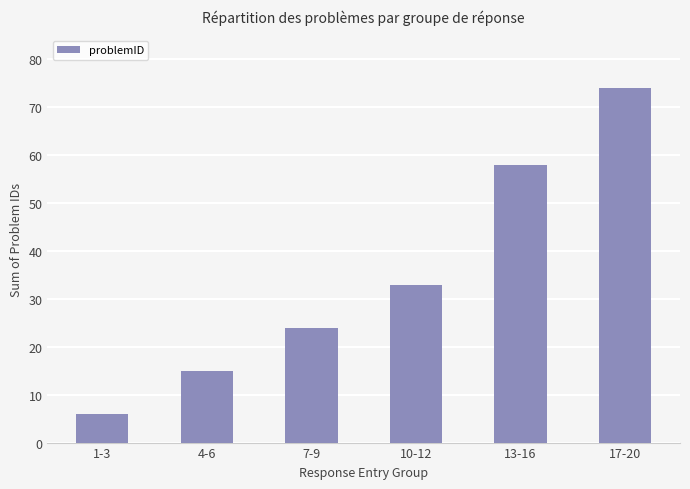

What is the ratio of the value at 1-3 to the value at 4-6?

0.4